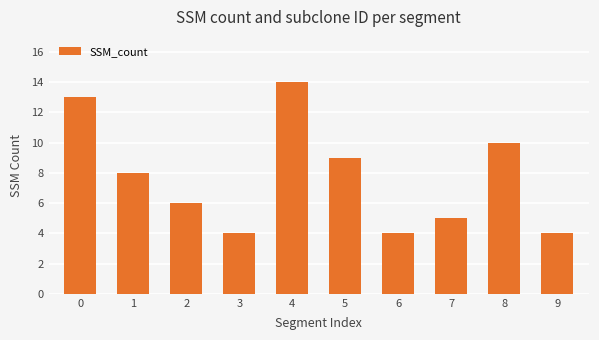

What is the difference between the second highest and second lowest values?

9